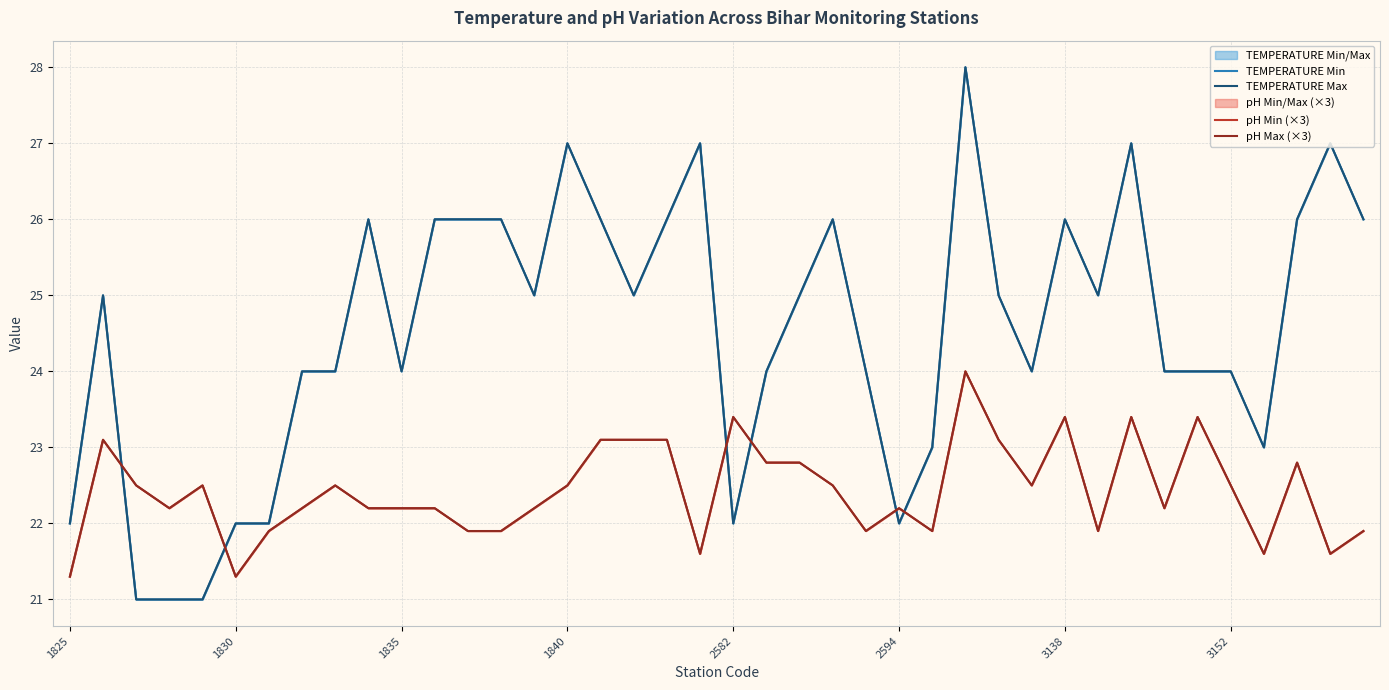

Rank the series by their maximum value, from highest to lowest.

TEMPERATURE Min, TEMPERATURE Max, pH Min (×3), pH Max (×3)